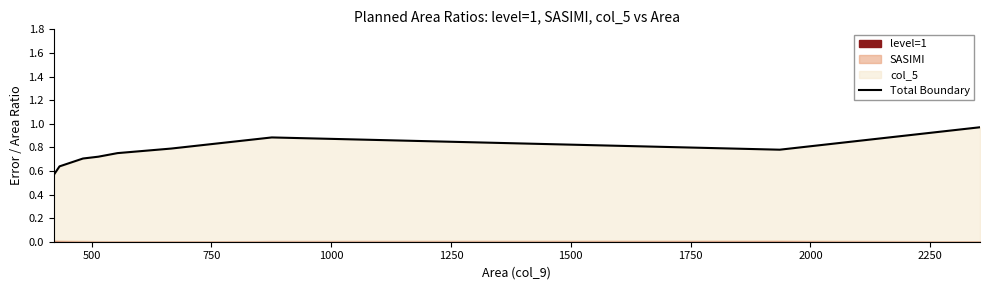

How many lines are shown in the chart?

1